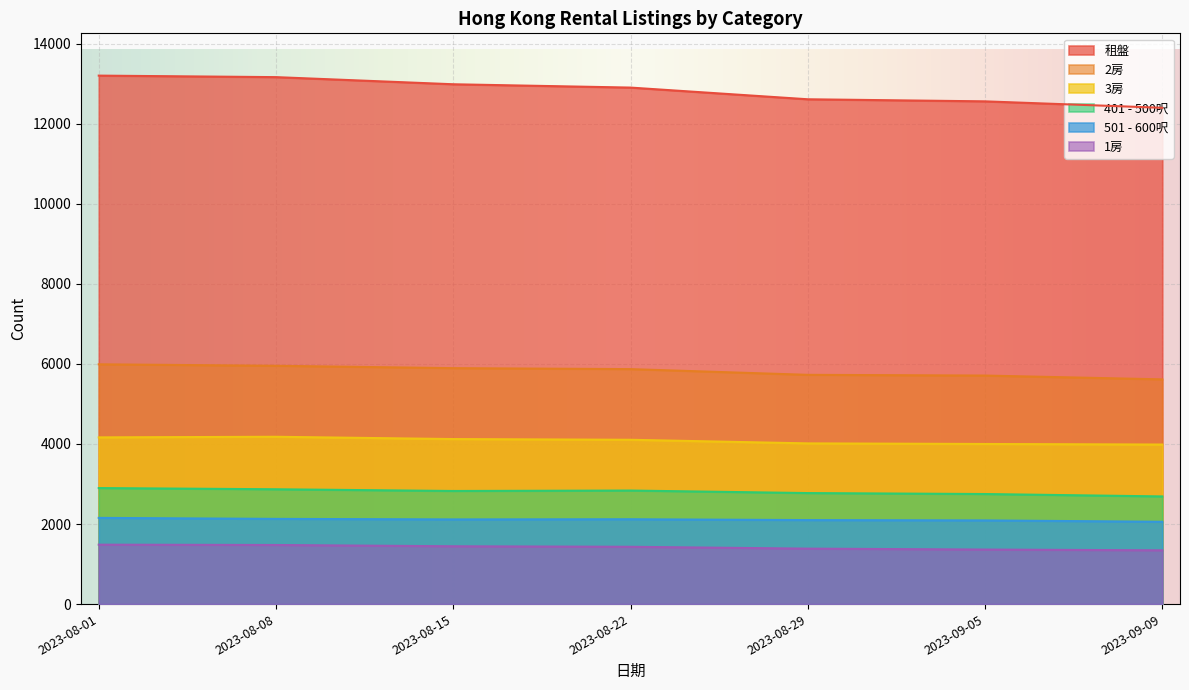

What is the value of the 3房 point at the 6th from the left?

3999